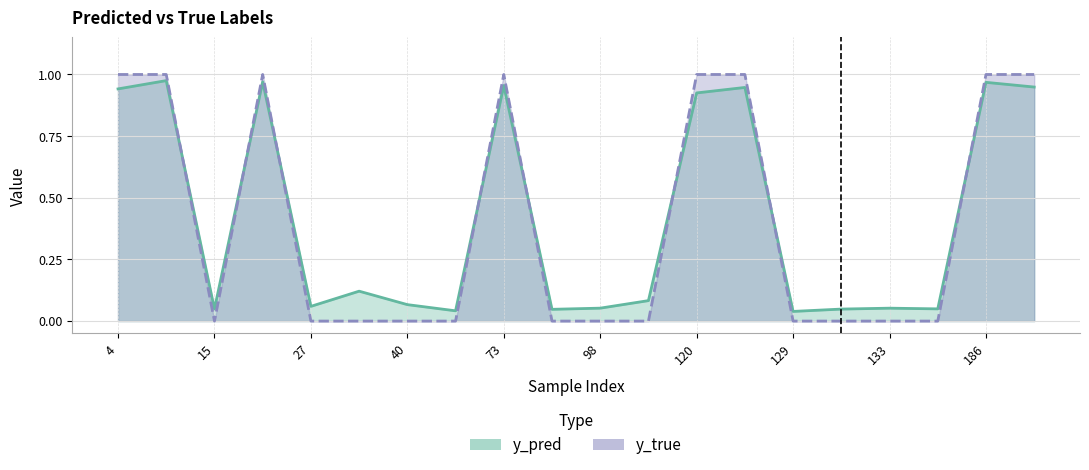

Does the chart display data point markers on the line(s)?

No